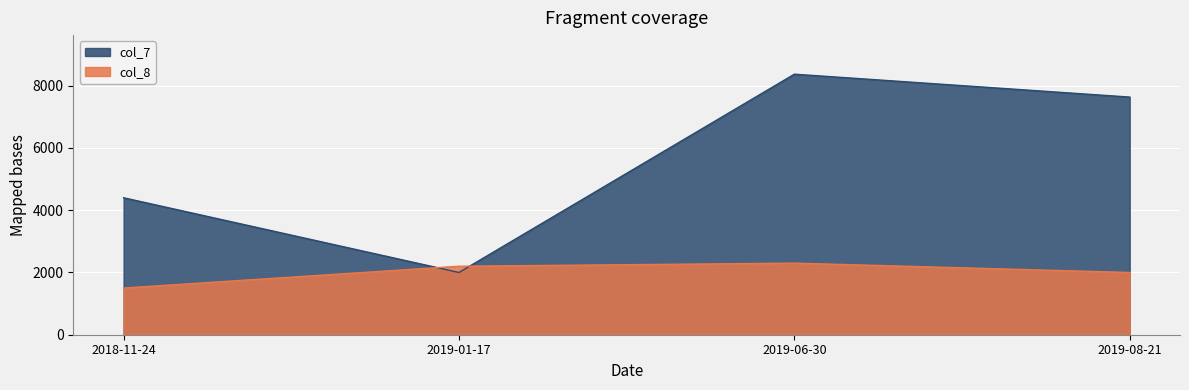

What is the difference between the second highest and second lowest values in the col_8 series?

200